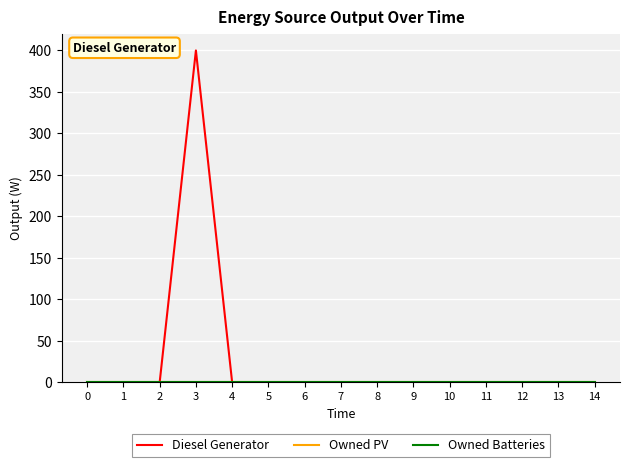

True or false: Diesel Generator has more than 1 points higher than both neighbors.

False